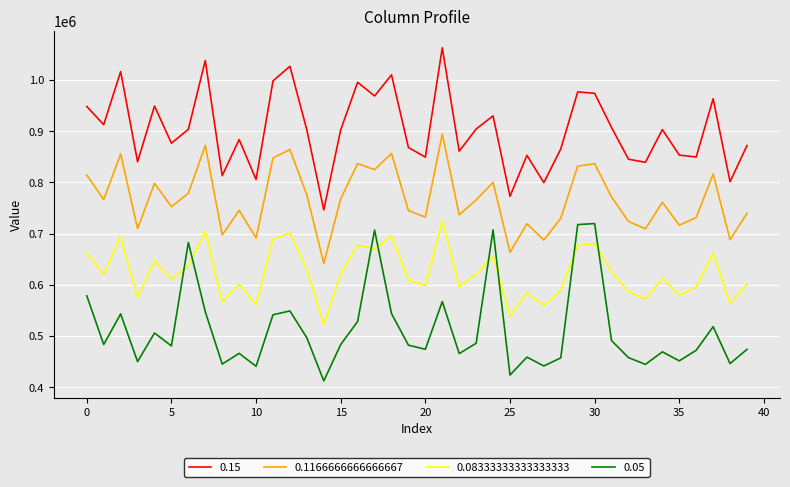

In 0.1166666666666667, how many points are higher than both neighbors (excluding endpoints)?

13